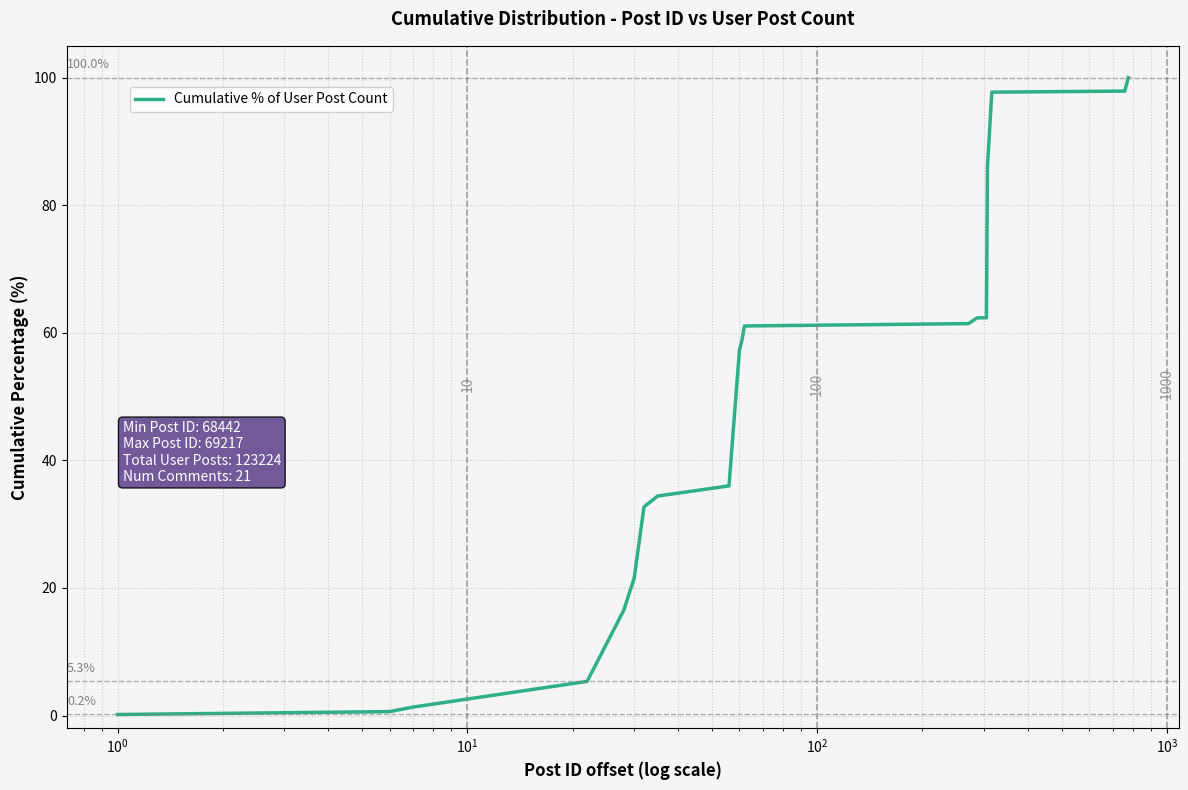

What is the difference between the maximum and minimum values?

99.8